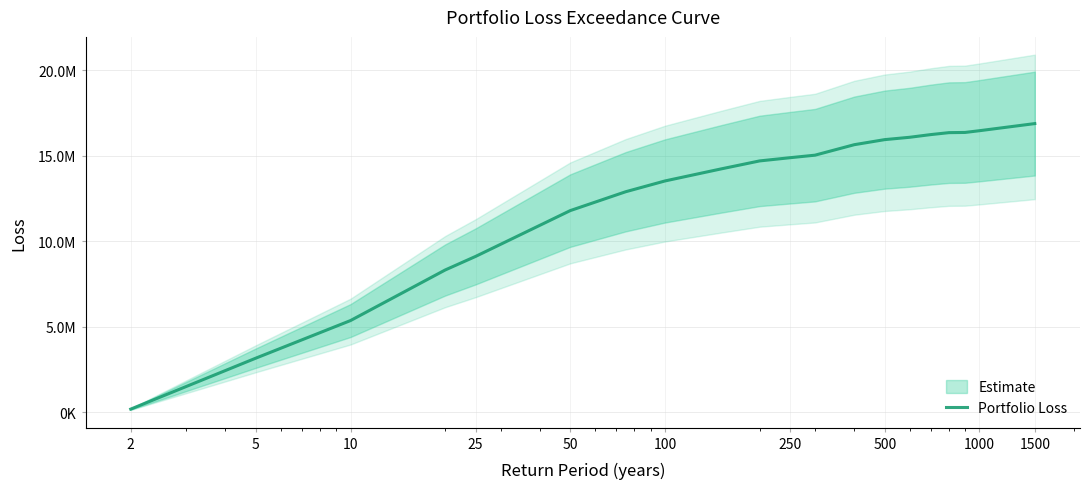

How many distinct data groups are displayed?

1